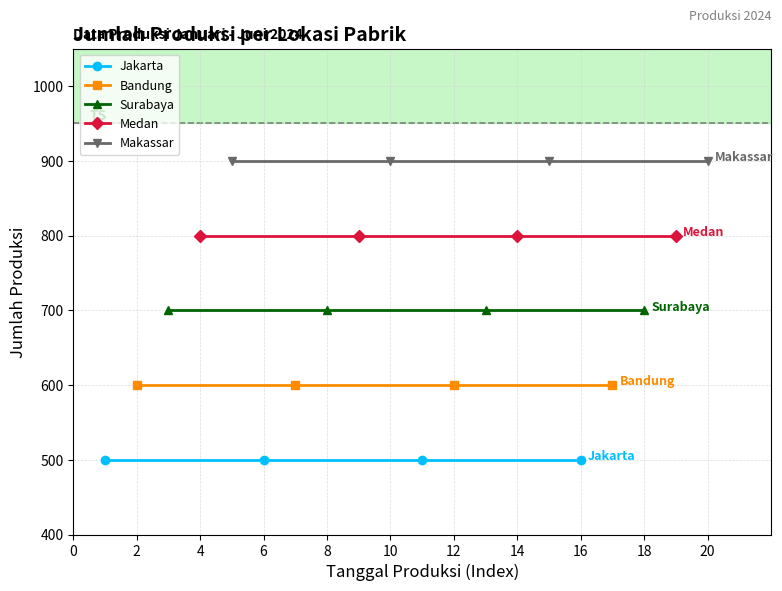

Rank the series by their average value, from highest to lowest.

Makassar, Medan, Surabaya, Bandung, Jakarta